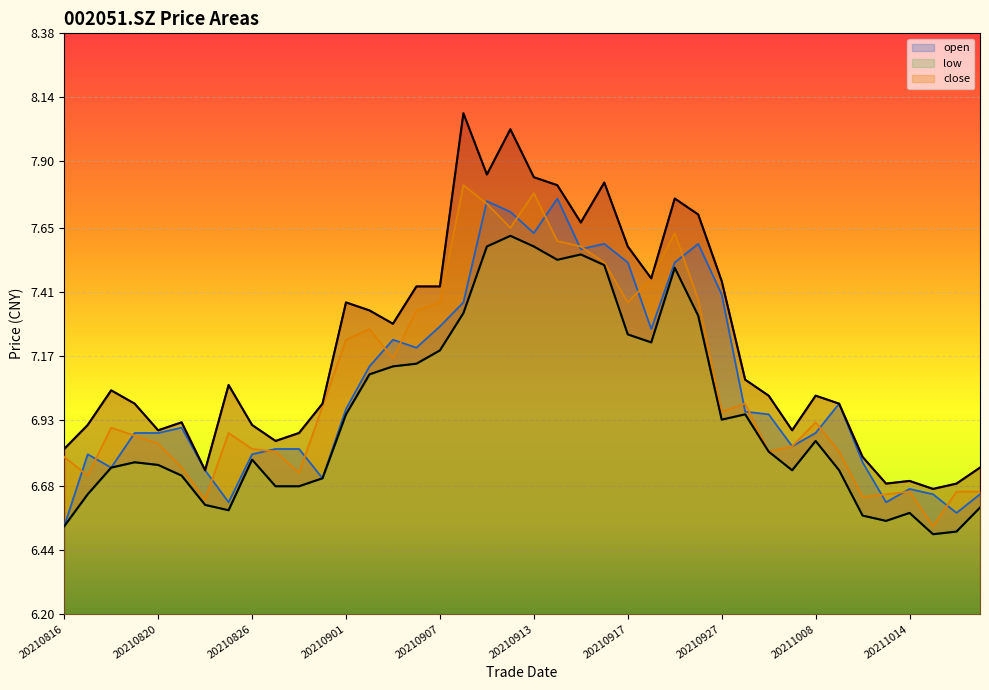

The value of close at 20210913 is 3.3. True or false?

False